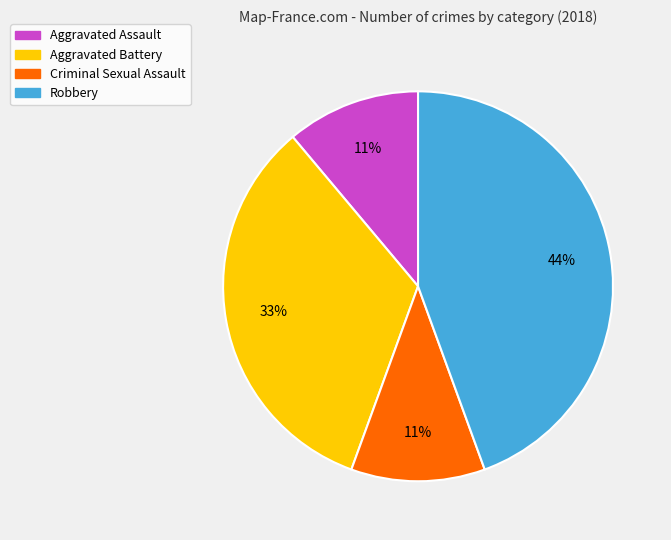

True or false: Criminal Sexual Assault accounts for 11% of the total.

True